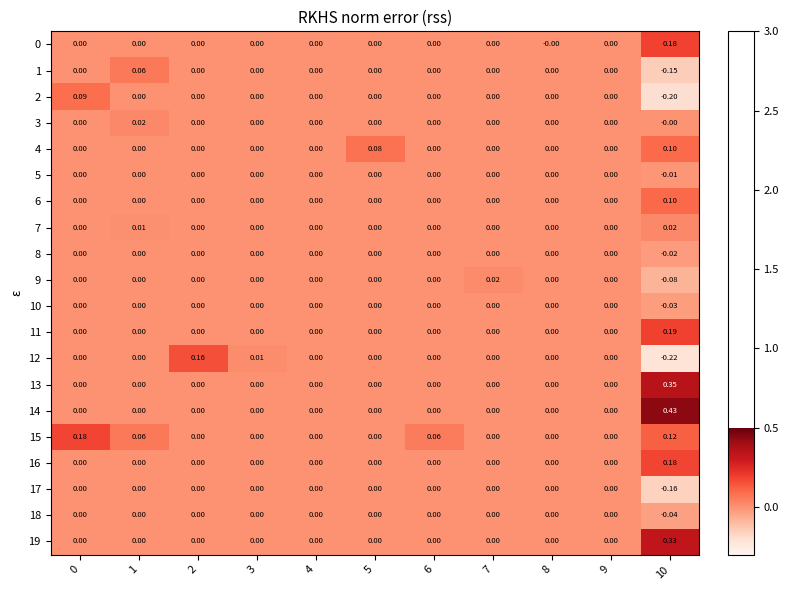

Reading right to left, extract all data points from this chart.

0: 10=0.2	9=0.0	8=-0.0	7=0.0	6=0.0	5=0.0	4=0.0	3=0.0	2=0.0	1=0.0	0=0.0
1: 10=-0.1	9=0.0	8=0.0	7=0.0	6=0.0	5=0.0	4=0.0	3=0.0	2=0.0	1=0.1	0=0.0
2: 10=-0.2	9=0.0	8=0.0	7=0.0	6=0.0	5=0.0	4=0.0	3=0.0	2=0.0	1=0.0	0=0.1
3: 10=-0.0	9=0.0	8=0.0	7=0.0	6=0.0	5=0.0	4=0.0	3=0.0	2=0.0	1=0.0	0=0.0
4: 10=0.1	9=0.0	8=0.0	7=0.0	6=0.0	5=0.1	4=0.0	3=0.0	2=0.0	1=0.0	0=0.0
5: 10=-0.0	9=0.0	8=0.0	7=0.0	6=0.0	5=0.0	4=0.0	3=0.0	2=0.0	1=0.0	0=0.0
6: 10=0.1	9=0.0	8=0.0	7=0.0	6=0.0	5=0.0	4=0.0	3=0.0	2=0.0	1=0.0	0=0.0
7: 10=0.0	9=0.0	8=0.0	7=0.0	6=0.0	5=0.0	4=0.0	3=0.0	2=0.0	1=0.0	0=0.0
8: 10=-0.0	9=0.0	8=0.0	7=0.0	6=0.0	5=0.0	4=0.0	3=0.0	2=0.0	1=0.0	0=0.0
9: 10=-0.1	9=0.0	8=0.0	7=0.0	6=0.0	5=0.0	4=0.0	3=0.0	2=0.0	1=0.0	0=0.0
10: 10=-0.0	9=0.0	8=0.0	7=0.0	6=0.0	5=0.0	4=0.0	3=0.0	2=0.0	1=0.0	0=0.0
11: 10=0.2	9=0.0	8=0.0	7=0.0	6=0.0	5=0.0	4=0.0	3=0.0	2=0.0	1=0.0	0=0.0
12: 10=-0.2	9=0.0	8=0.0	7=0.0	6=0.0	5=0.0	4=0.0	3=0.0	2=0.2	1=0.0	0=0.0
13: 10=0.3	9=0.0	8=0.0	7=0.0	6=0.0	5=0.0	4=0.0	3=0.0	2=0.0	1=0.0	0=0.0
14: 10=0.4	9=0.0	8=0.0	7=0.0	6=0.0	5=0.0	4=0.0	3=0.0	2=0.0	1=0.0	0=0.0
15: 10=0.1	9=0.0	8=0.0	7=0.0	6=0.1	5=0.0	4=0.0	3=0.0	2=0.0	1=0.1	0=0.2
16: 10=0.2	9=0.0	8=0.0	7=0.0	6=0.0	5=0.0	4=0.0	3=0.0	2=0.0	1=0.0	0=0.0
17: 10=-0.2	9=0.0	8=0.0	7=0.0	6=0.0	5=0.0	4=0.0	3=0.0	2=0.0	1=0.0	0=0.0
18: 10=-0.0	9=0.0	8=0.0	7=0.0	6=0.0	5=0.0	4=0.0	3=0.0	2=0.0	1=0.0	0=0.0
19: 10=0.3	9=0.0	8=0.0	7=0.0	6=0.0	5=0.0	4=0.0	3=0.0	2=0.0	1=0.0	0=0.0